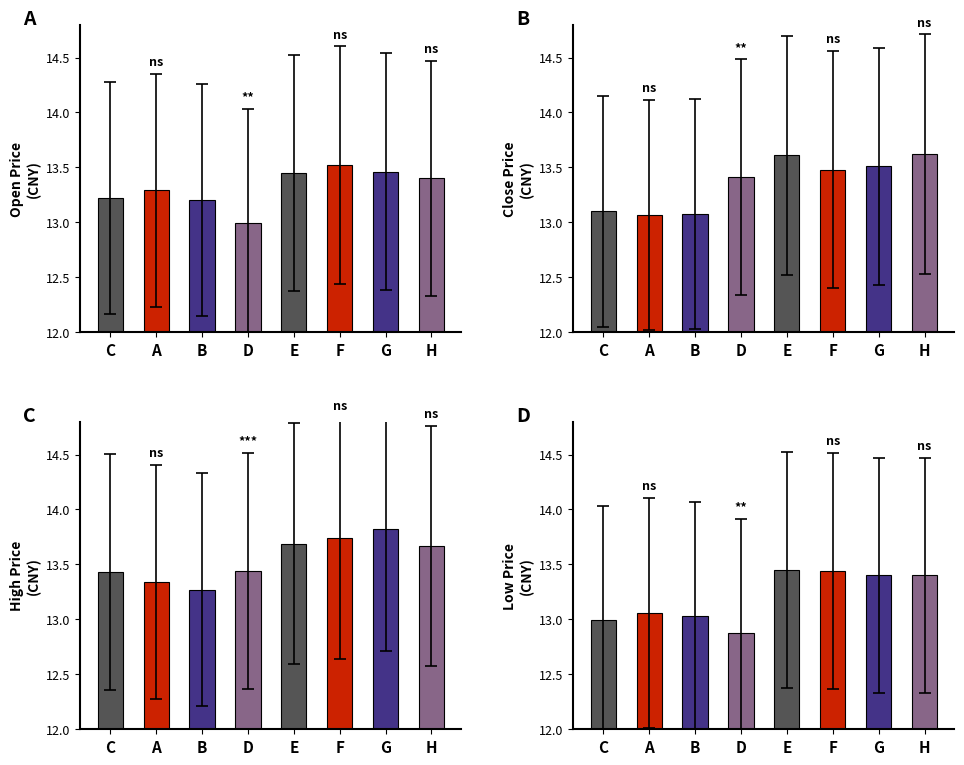

List the labels in order of Low value, smallest first.

D, C, B, A, G, H, F, E